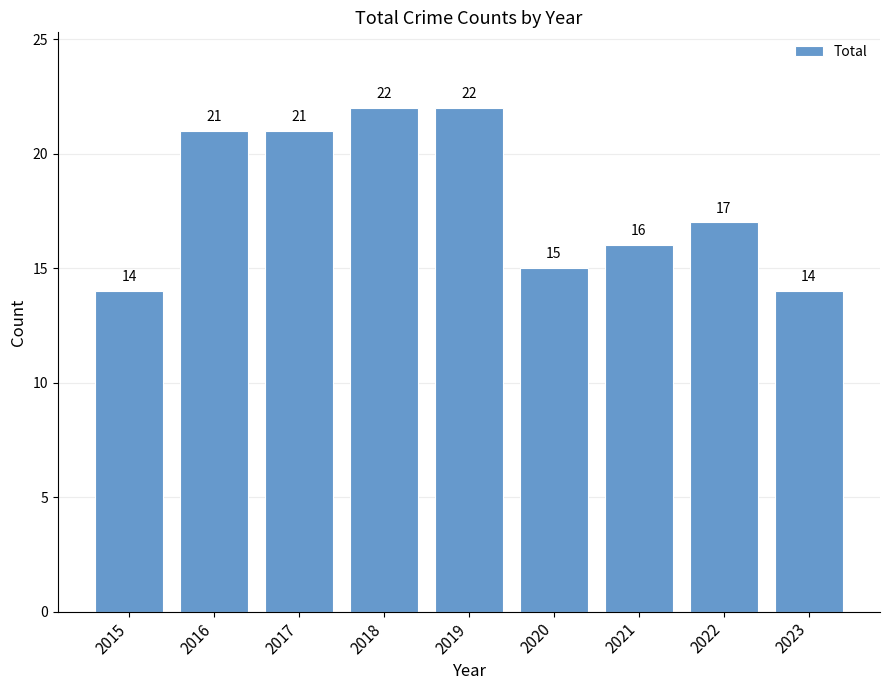

What is the average value?

18